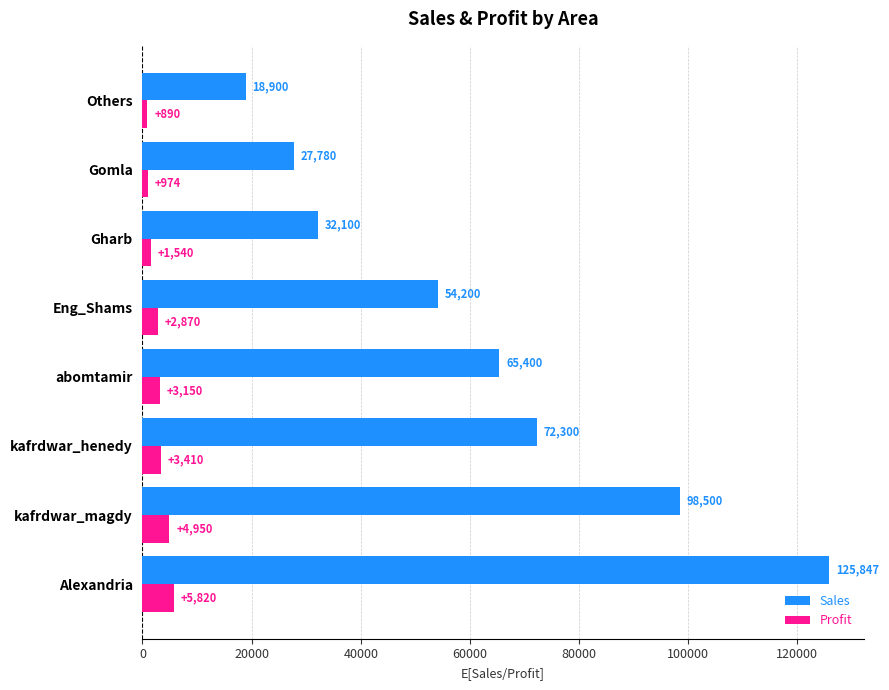

What is the difference between the maximum and second lowest values in the Profit series?

4846